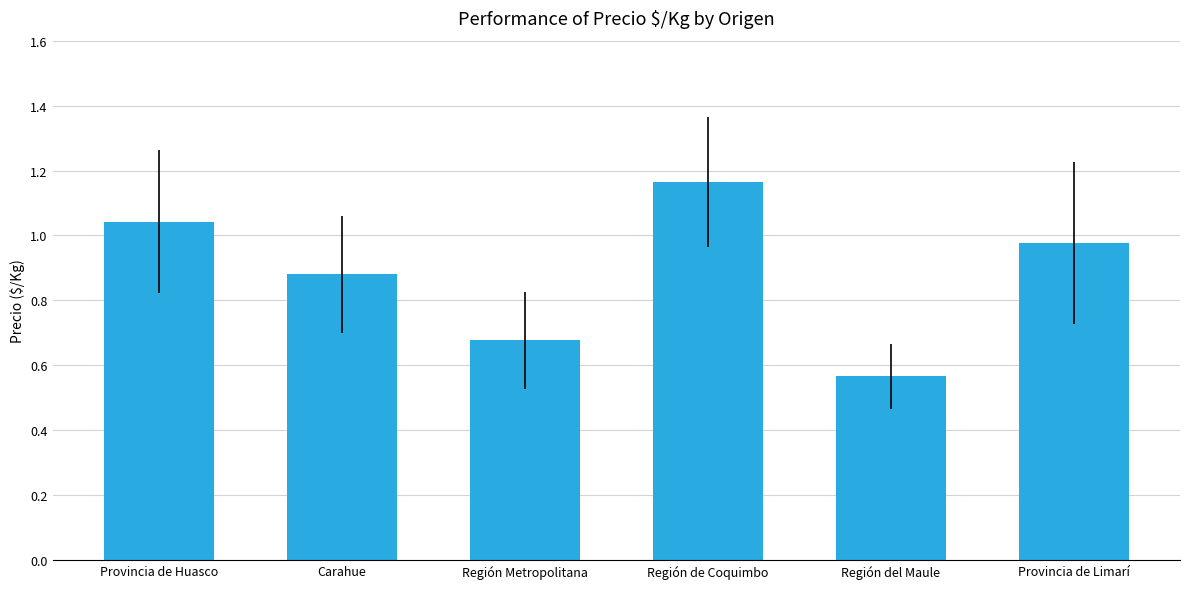

Which label corresponds to the smallest value in the chart?

Región del Maule